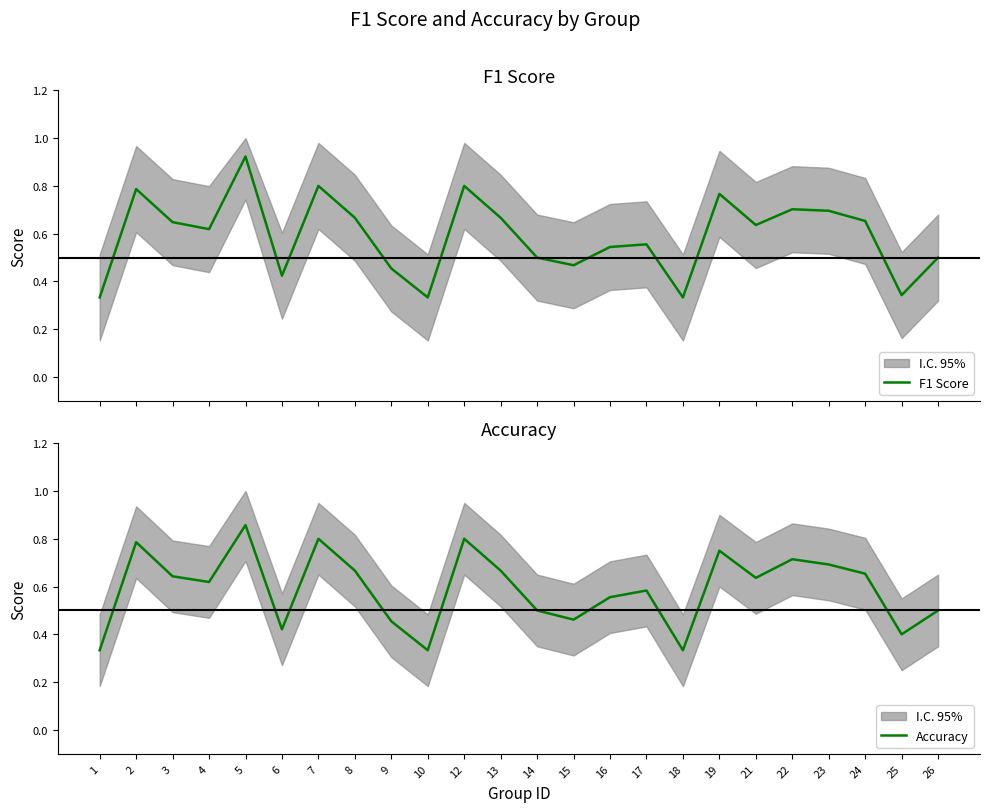

How many Accuracy values are between 0 and 1?

24